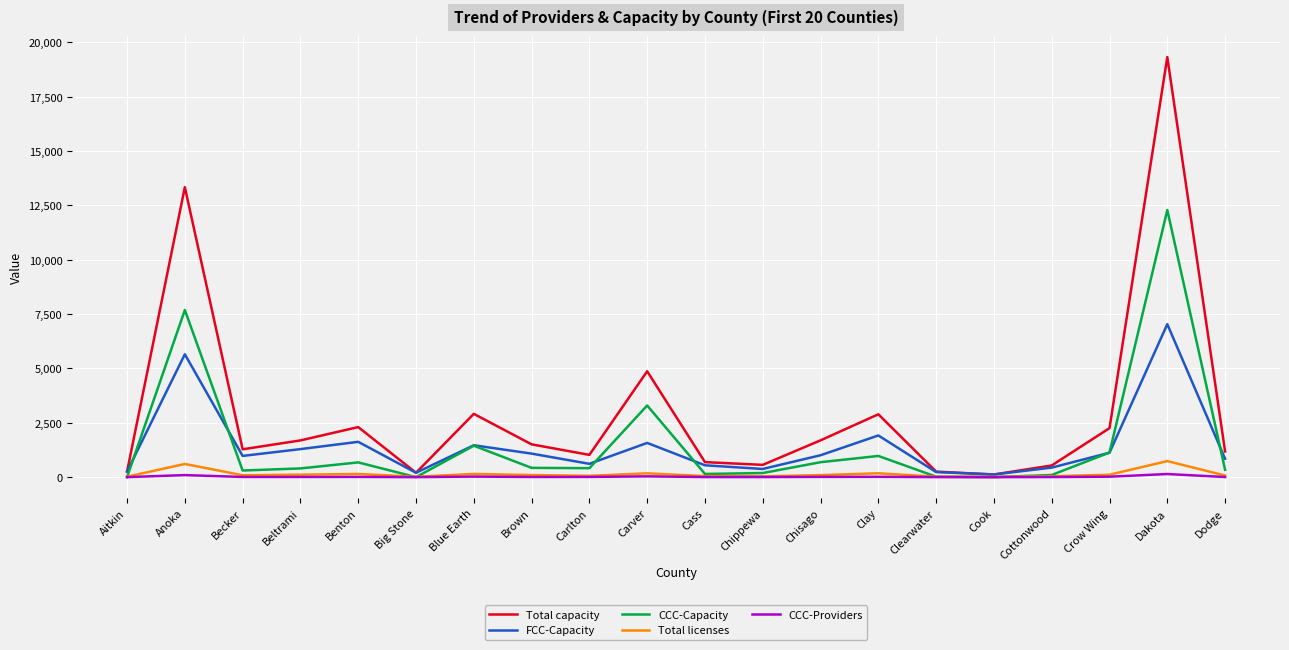

Is the value of CCC-Providers at Dakota greater than the value of Total capacity at Brown?

No